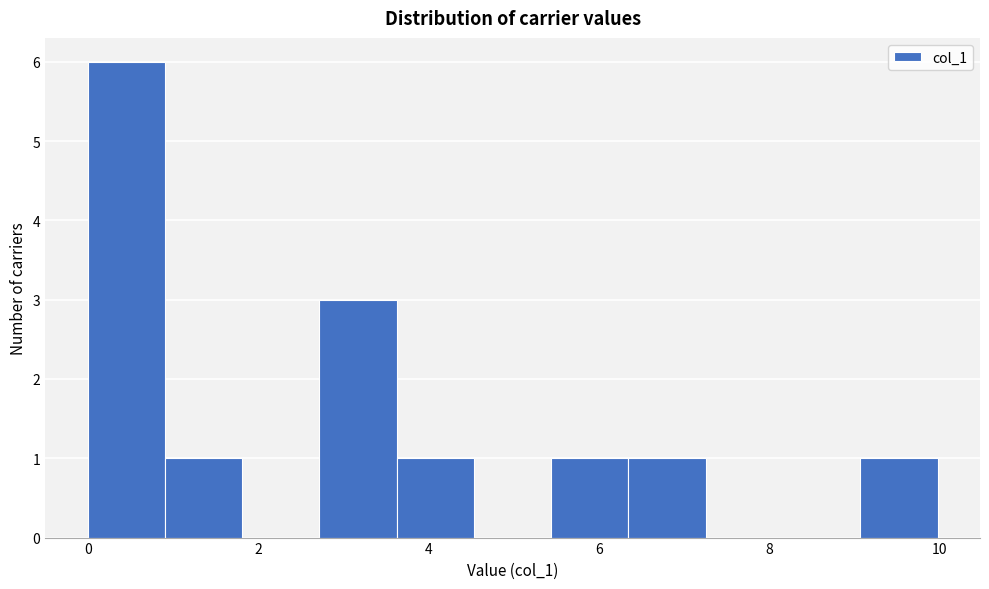

Reading left to right, list every bar in this chart as the range it spans on the x-axis followed by its height. Neither the bar edges nor the heights are printed on the chart, so give them approximately, as read against the axes.

0.0 to 1.0: 6
1.0 to 1.8: 1
1.8 to 2.8: 0
2.8 to 3.6: 3
3.6 to 4.6: 1
4.6 to 5.4: 0
5.4 to 6.4: 1
6.4 to 7.2: 1
7.2 to 8.2: 0
8.2 to 9.0: 0
9.0 to 10.0: 1